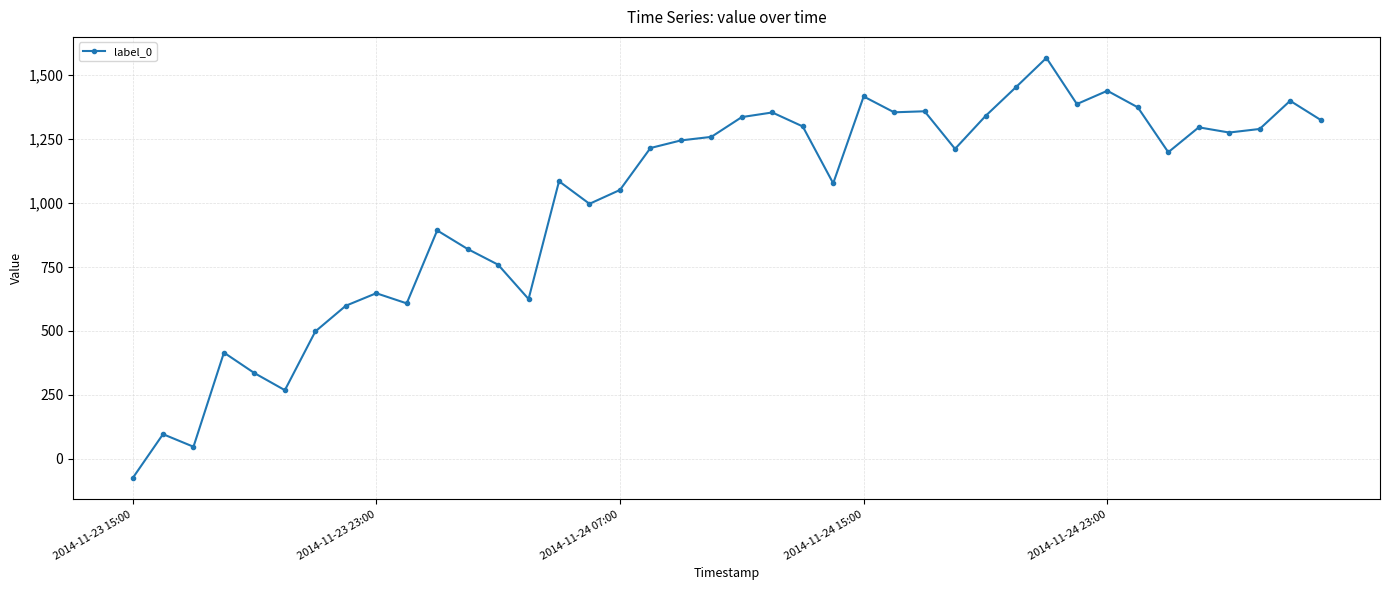

What is the greatest value displayed?

1567.2